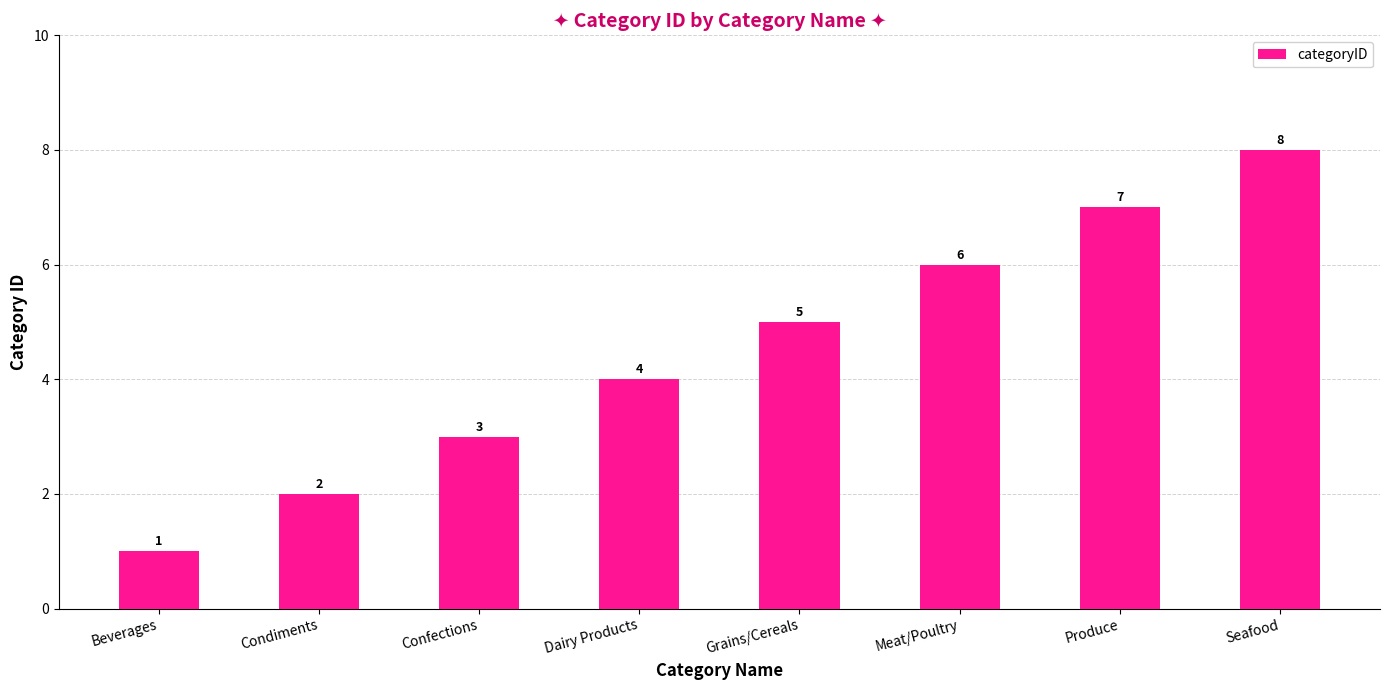

List the labels in order of value, smallest first.

Beverages, Condiments, Confections, Dairy Products, Grains/Cereals, Meat/Poultry, Produce, Seafood